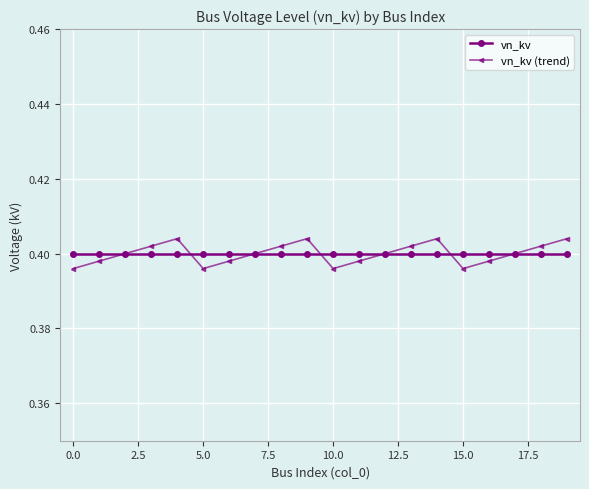

True or false: vn_kv (trend) has more than 2 points higher than both neighbors.

True